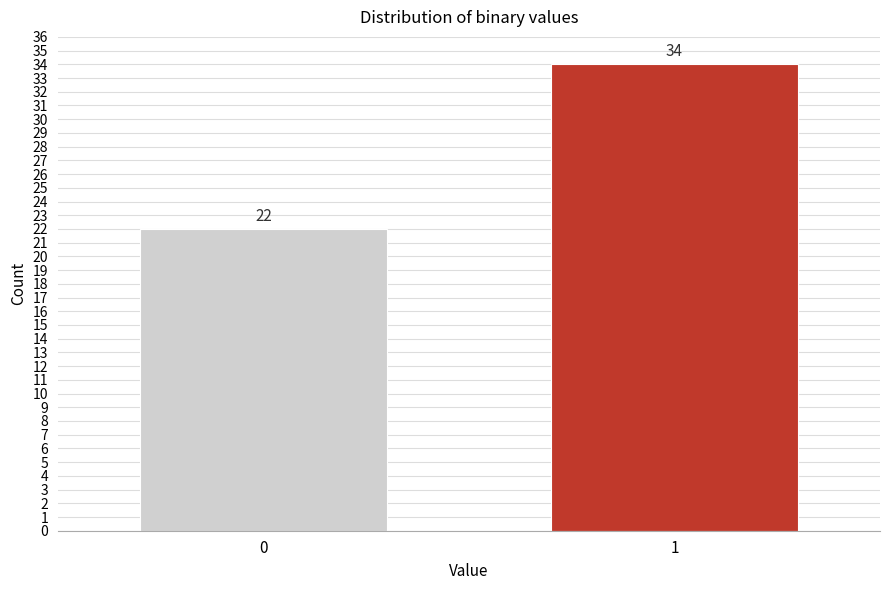

Reading left to right, transcribe all the data shown in this chart.

22	34